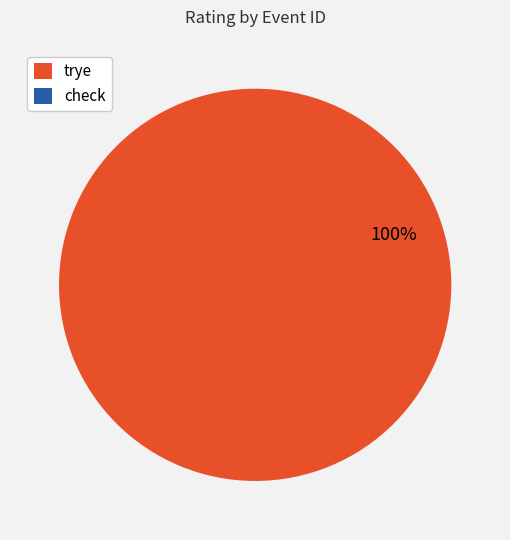

Is trye the majority of the pie?

Yes